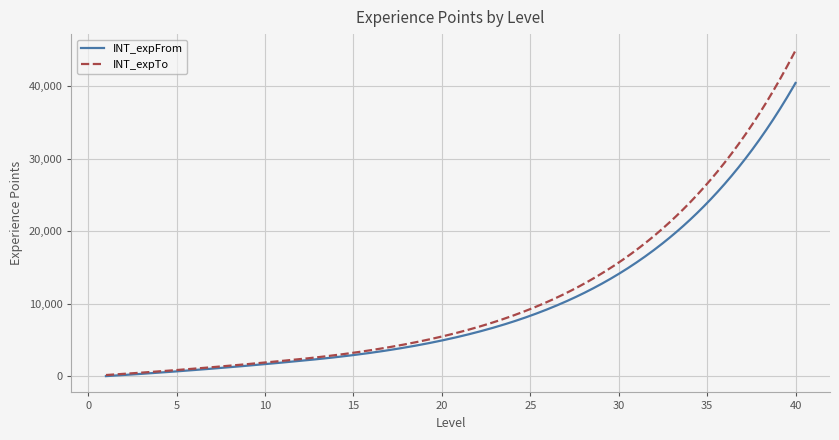

What is the difference between the second highest and second lowest values in the INT_expTo series?

44298.8